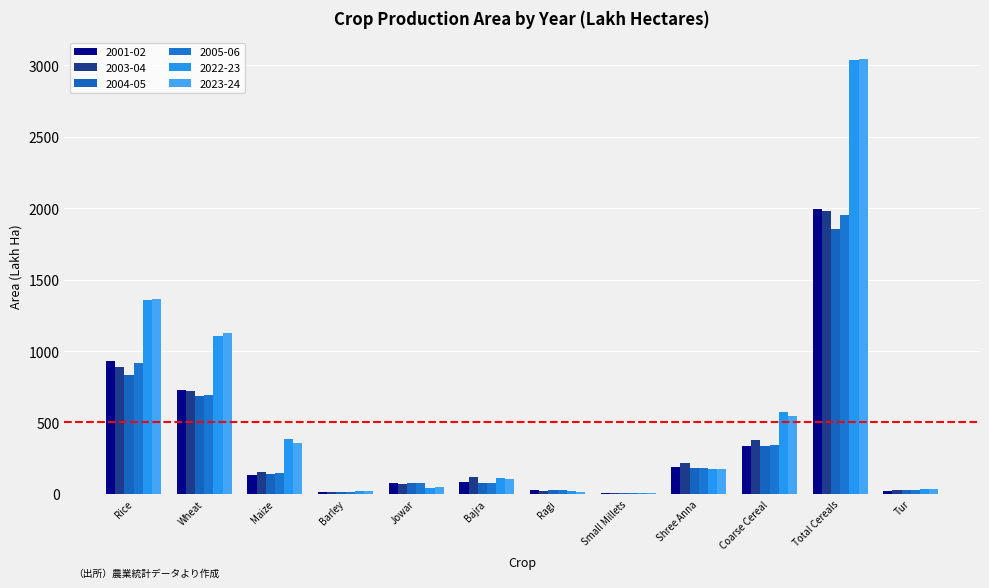

Are the bars grouped side by side (vs. stacked)?

Yes